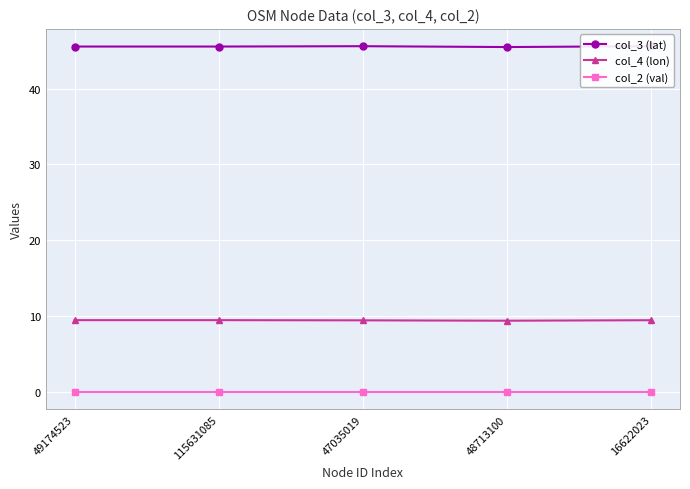

What is the difference between the highest and lowest values at 49174523?

45.5